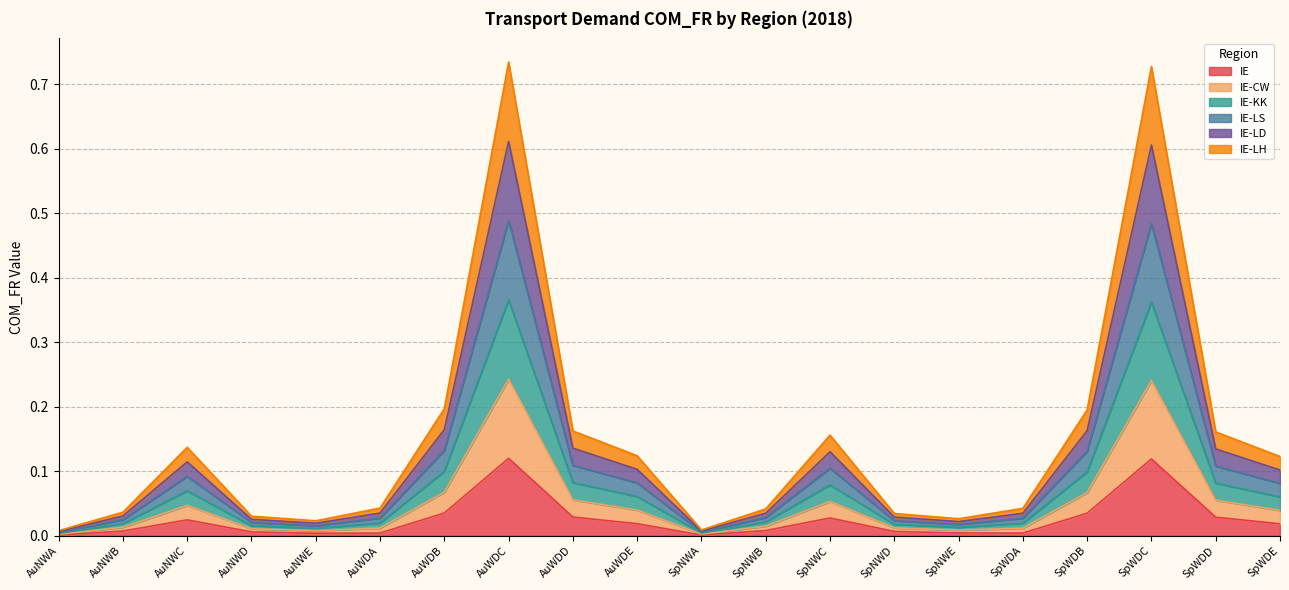

At which label is IE-CW closest to 0?

AuNWA